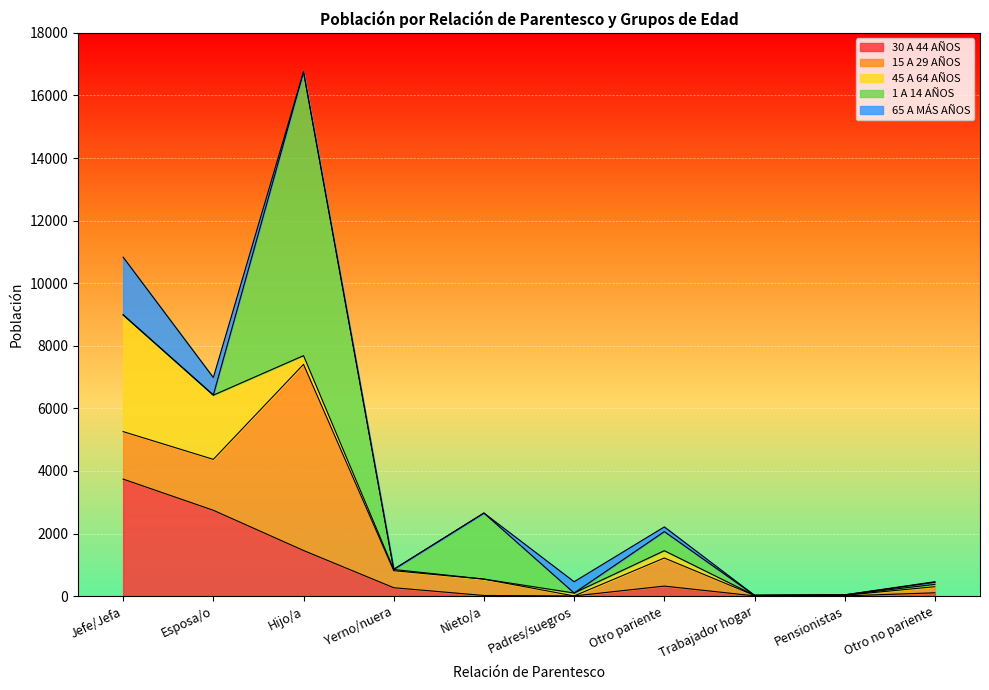

True or false: 45 A 64 AÑOS has more than 1 points higher than both neighbors.

False